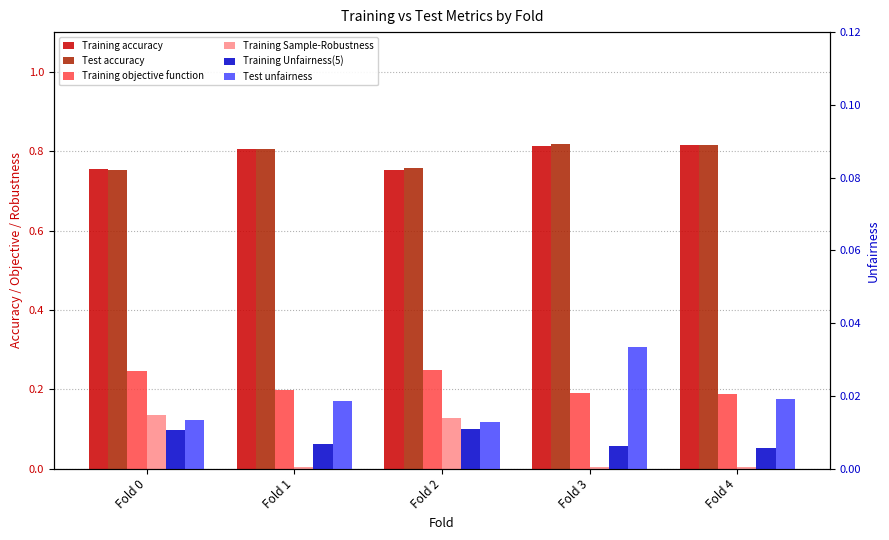

Which series has the largest total across all categories?

Test accuracy